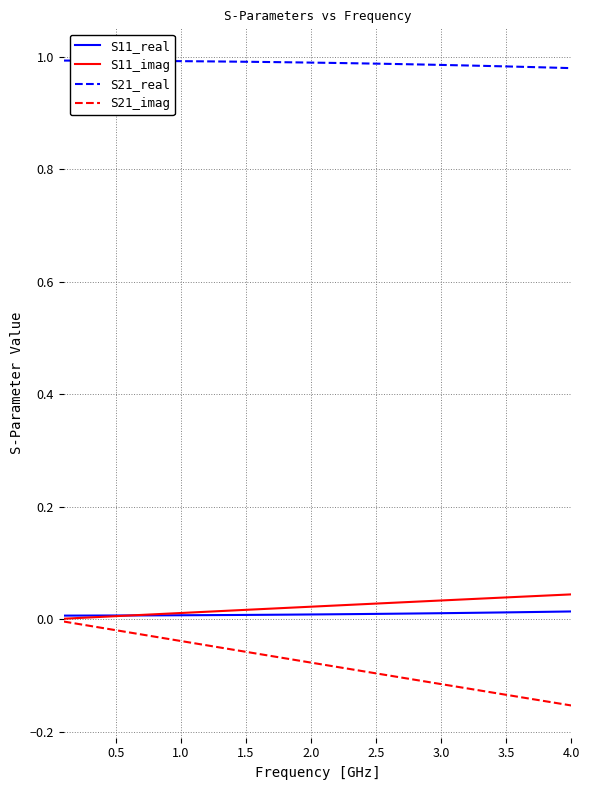

How many distinct data groups are displayed?

4